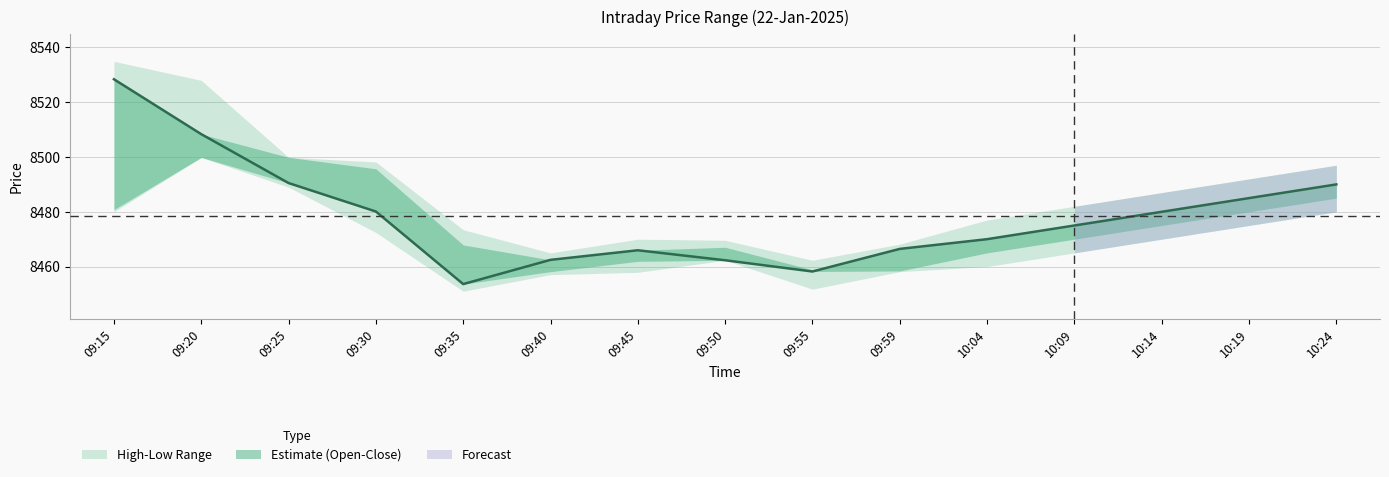

Approximately how many times larger is the value at 10:04 compared to 09:45?

1.0